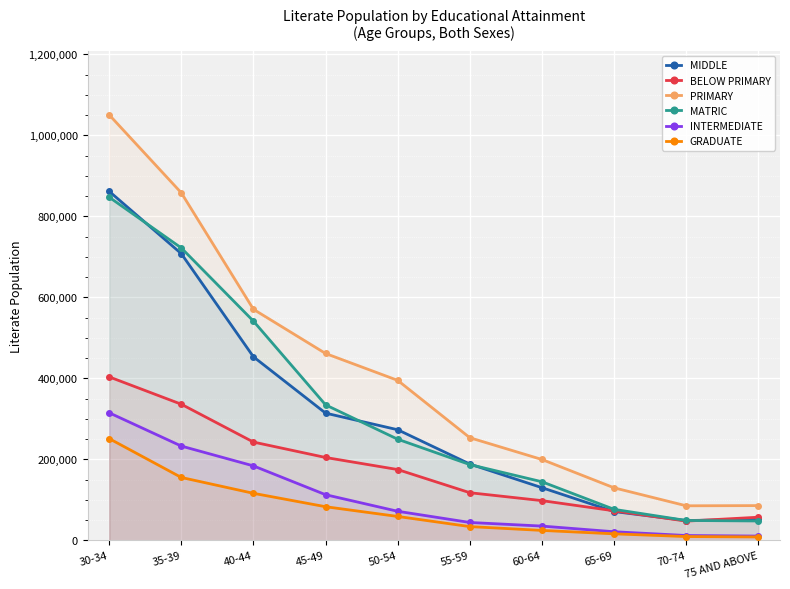

What is the sum of the BELOW PRIMARY values at 65-69 and 60-64?

170779